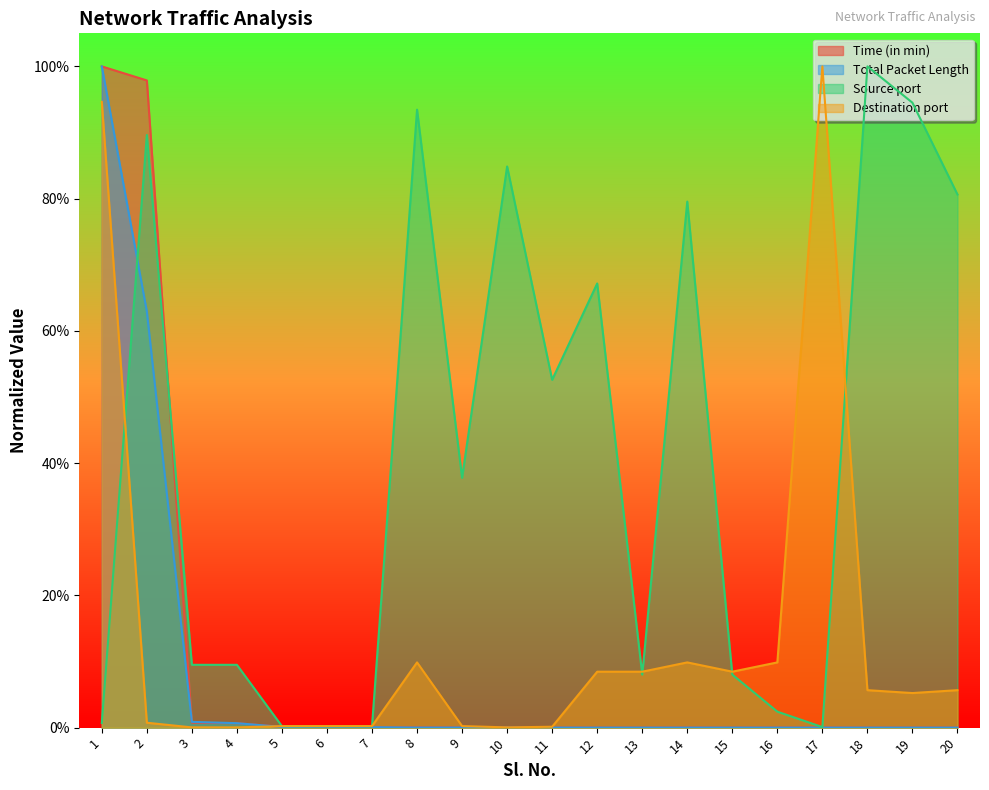

What is the sum of all Source port values?

8.2